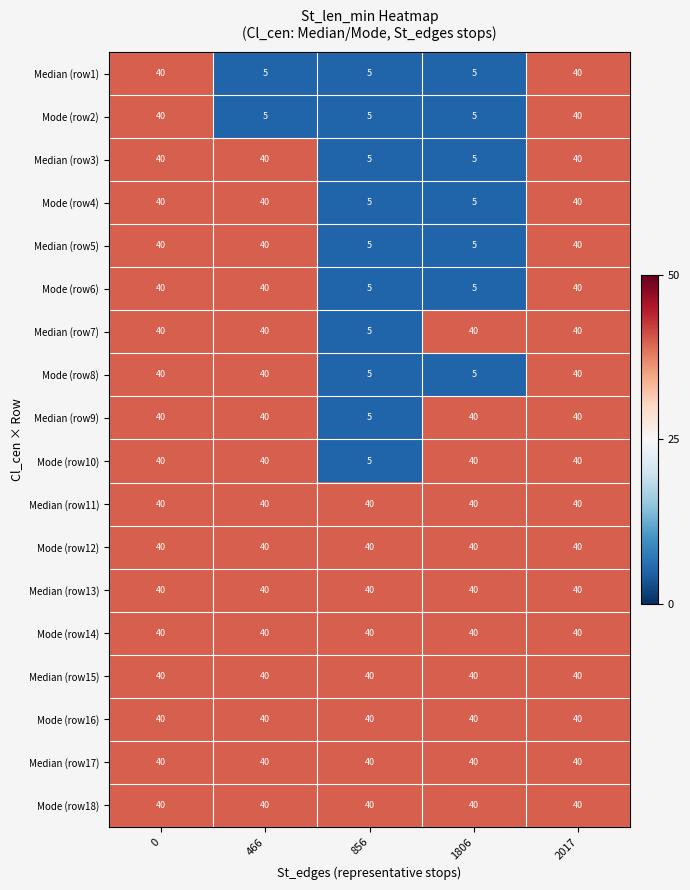

What is the sum of the Mode (row8) values at 1806 and 466?

45